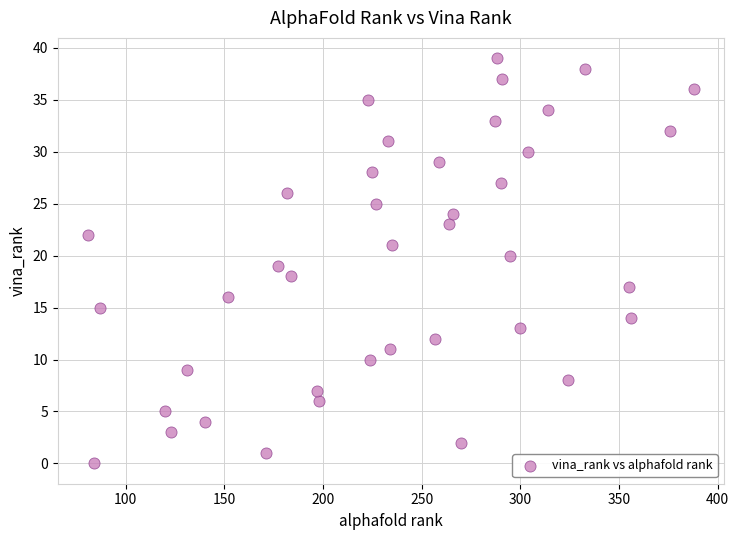

What is the range of Y values (max minus min)?

39